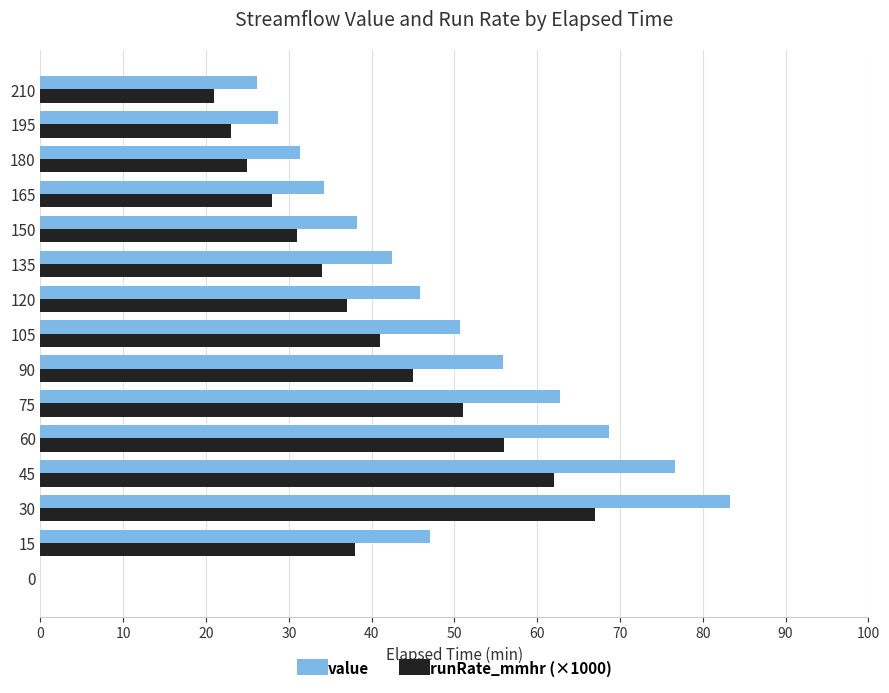

What is the total value across all series at 120?

82.9